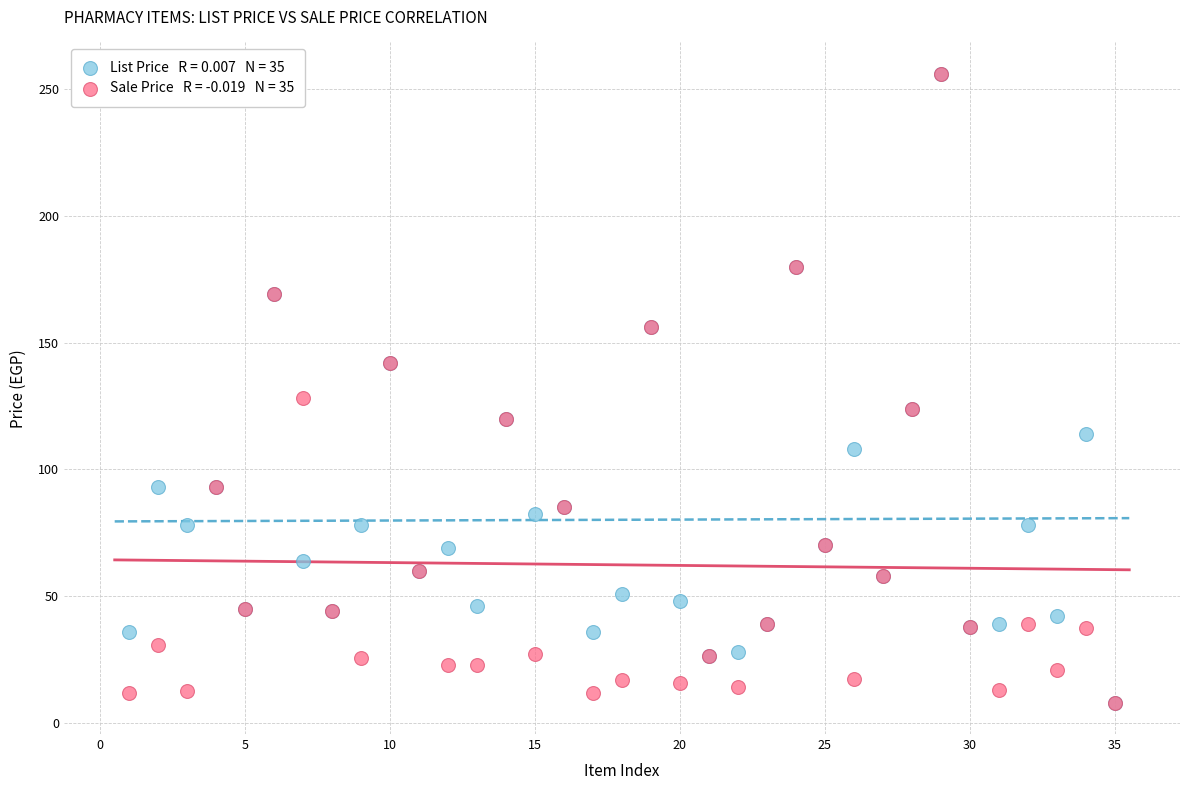

Across all series, what Y value is closest to 132?

128.0